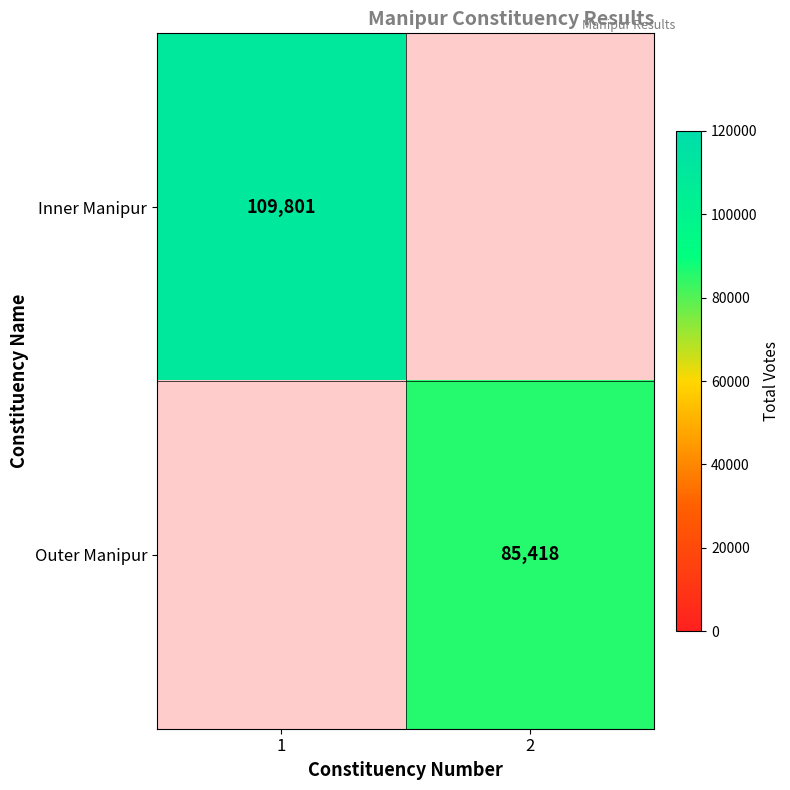

How many series are shown in this chart?

2